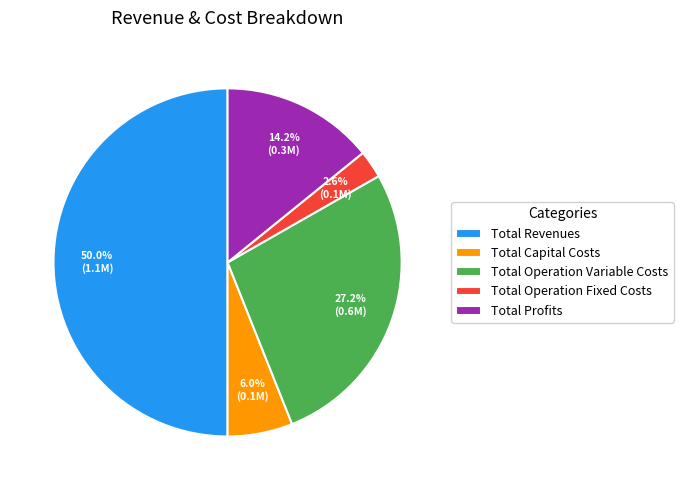

Which has a higher value, Total Capital Costs or Total Revenues?

Total Revenues